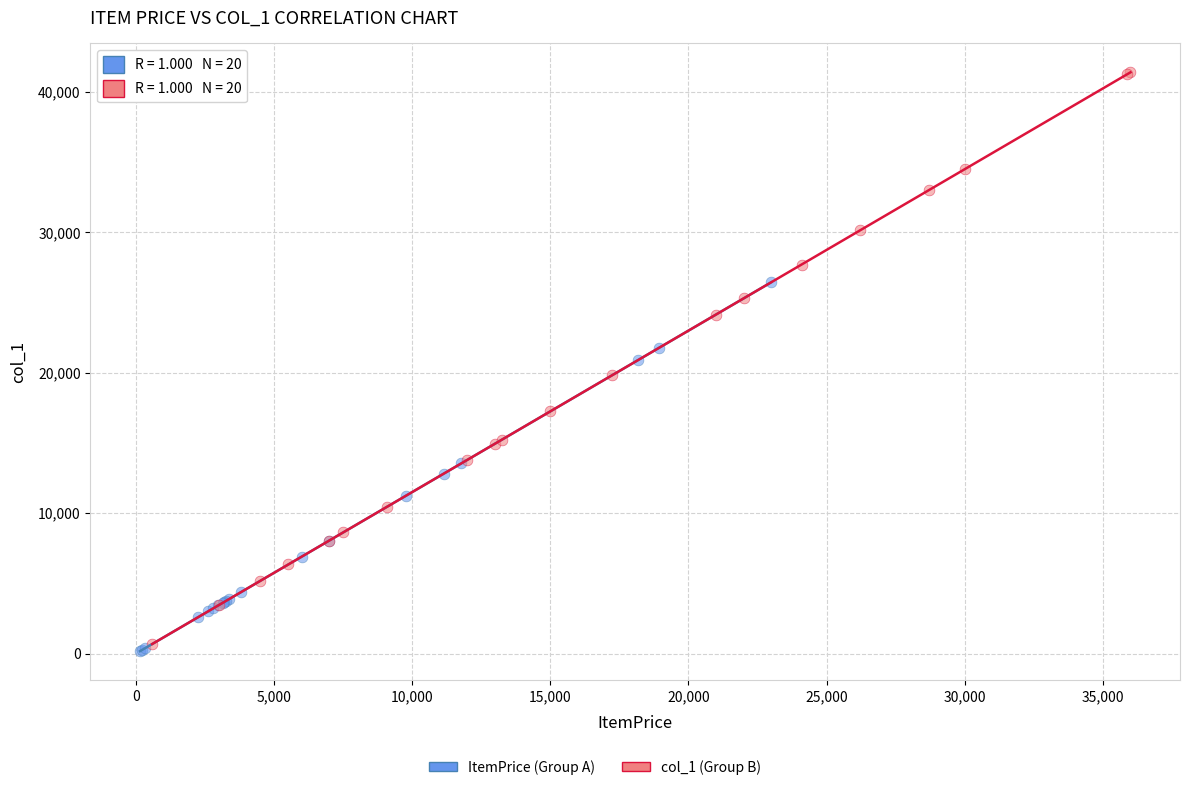

Which series contains the highest Y value?

col_1 (Group B)